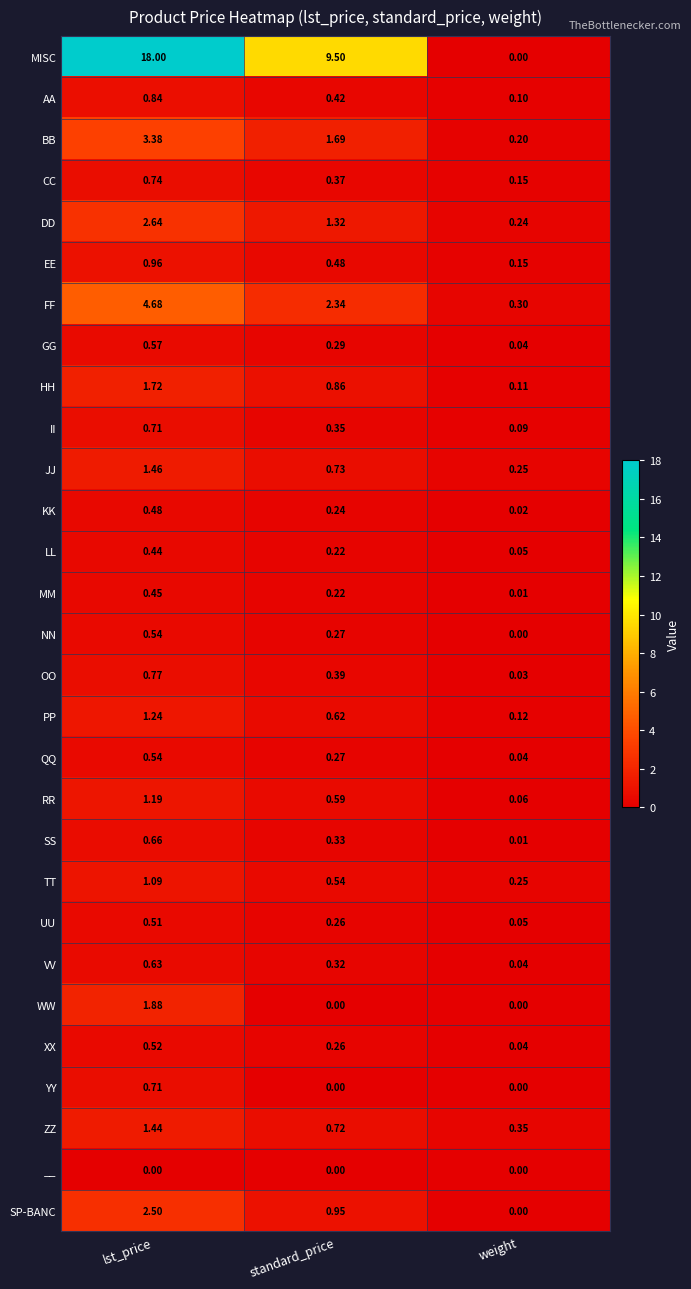

Which category has the lowest value in the MM series?

weight